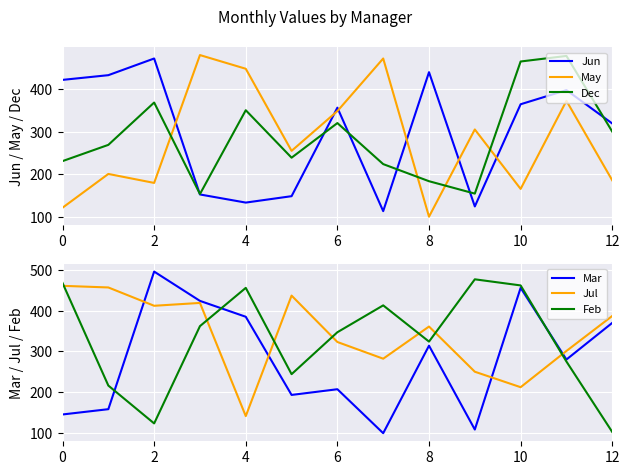

True or false: Feb has more than 1 interior local peaks.

True